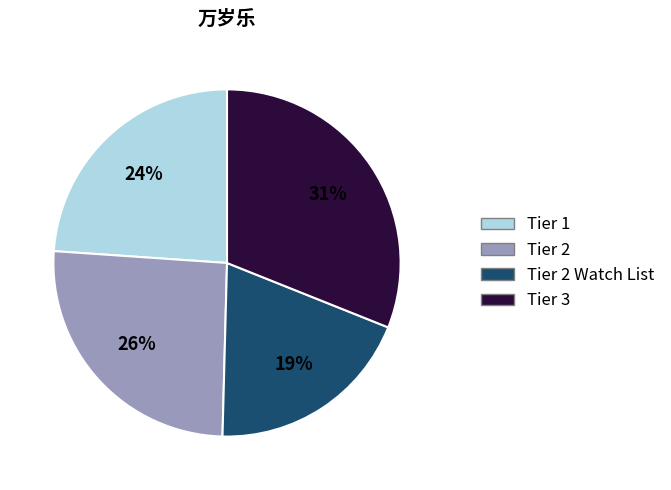

To the nearest percent, what is the average slice percentage?

25%